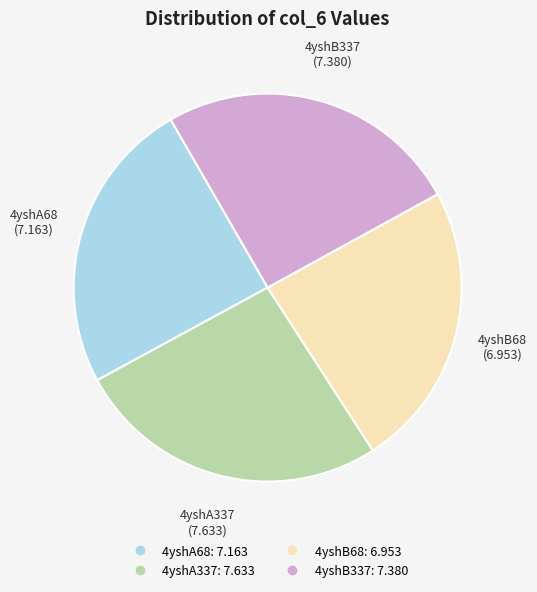

Does any single category account for the majority?

No